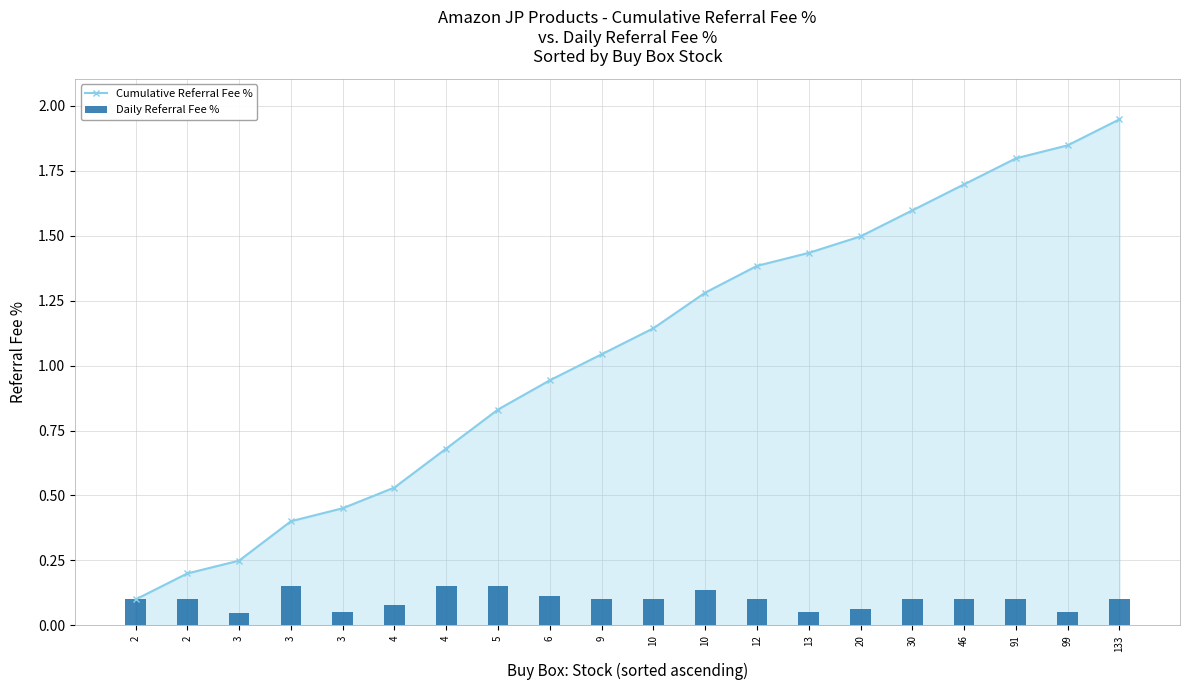

Reading left to right, what are all the values shown in this chart?

Cumulative Referral Fee %: 0.1	0.2	0.2	0.4	0.5	0.5	0.7	0.8	0.9	1.0	1.1	1.3	1.4	1.4	1.5	1.6	1.7	1.8	1.8	1.9
Daily Referral Fee %: 0.1	0.1	0.0	0.2	0.1	0.1	0.1	0.2	0.1	0.1	0.1	0.1	0.1	0.1	0.1	0.1	0.1	0.1	0.1	0.1